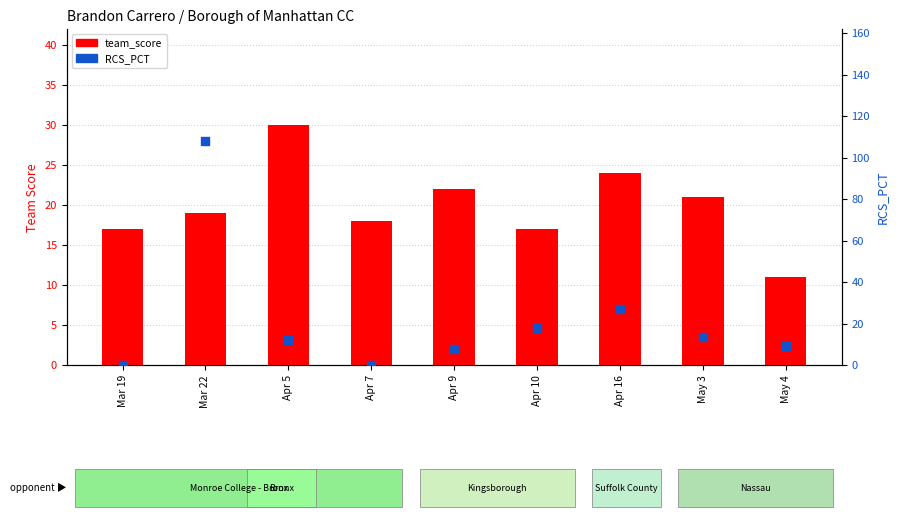

At which category is the sum across all series the highest?

Mar 22